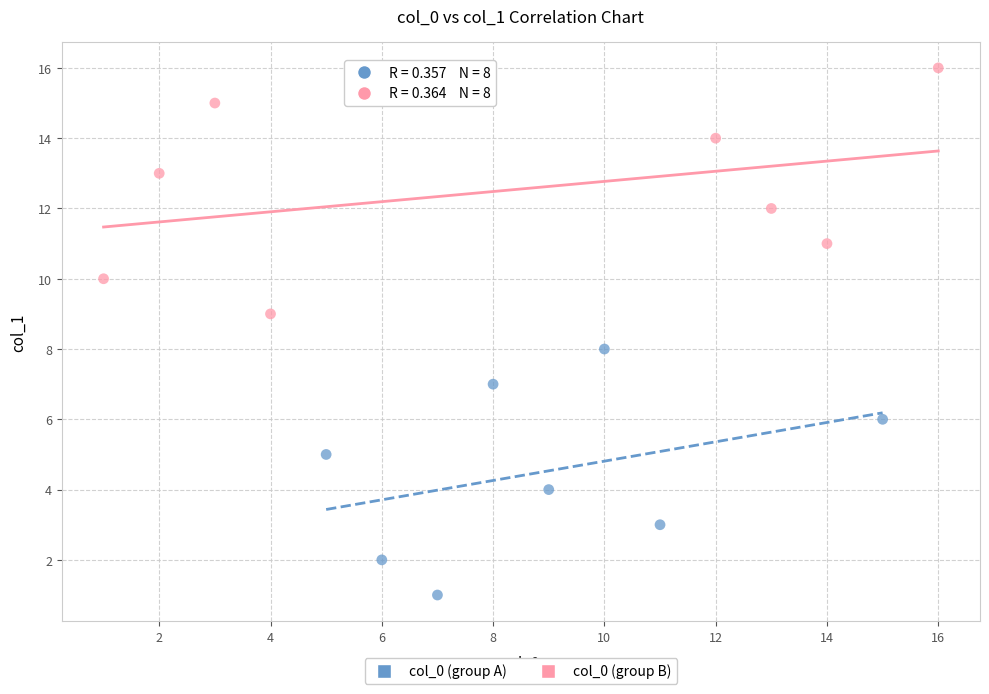

Which series contains the highest Y value?

col_0 (group B)